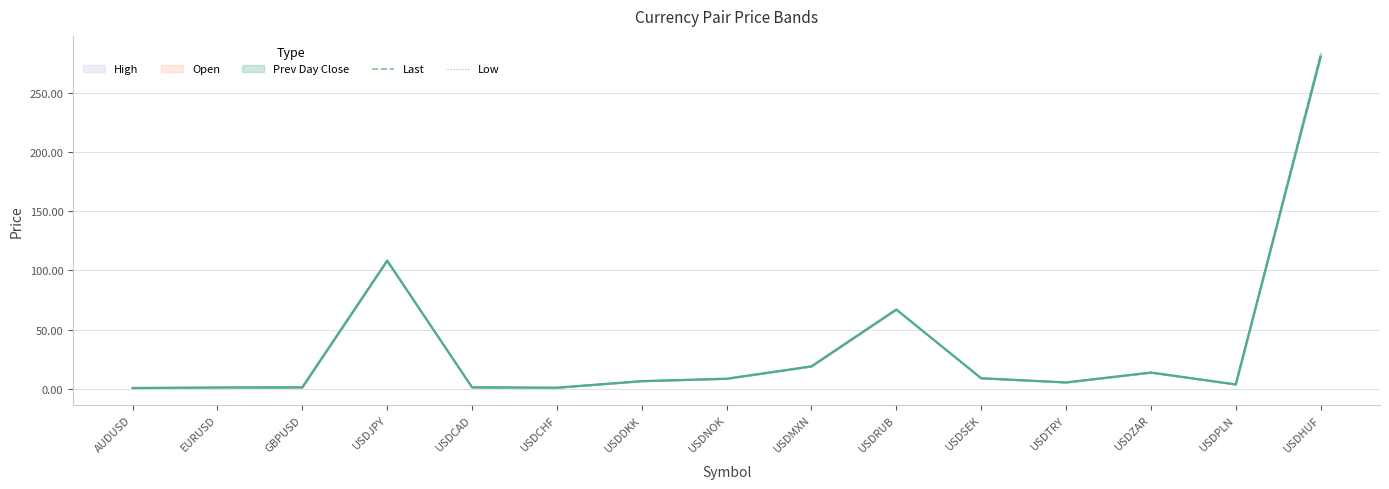

What is the sum of the low values at USDCHF and USDMXN?

19.9